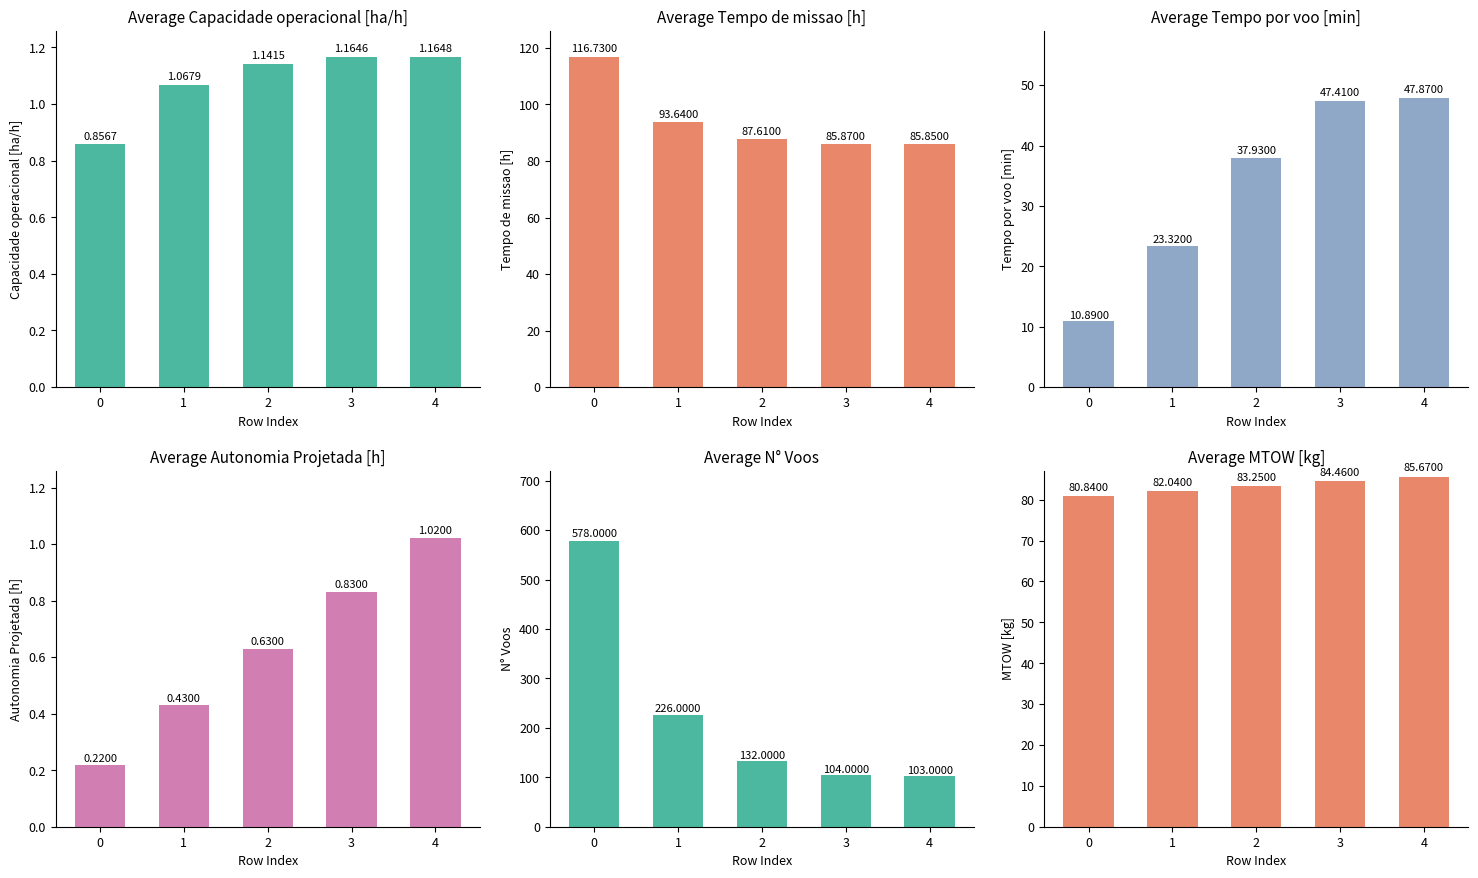

Count the Capacidade operacional [ha/h] values in the range 1 to 2.

4